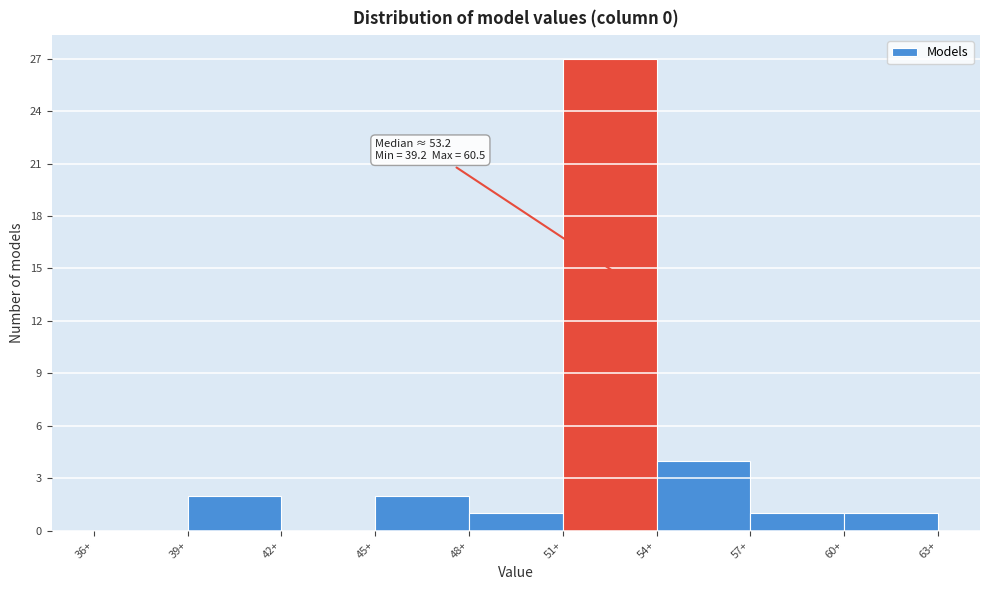

Which range on the x-axis has the tallest bar?

51 to 54